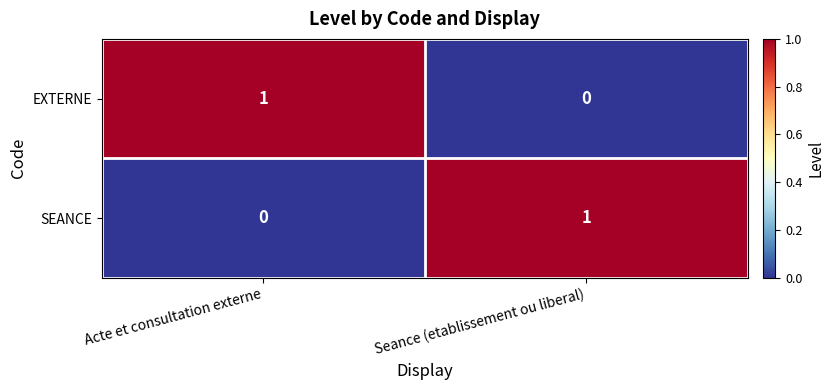

At which label does EXTERNE reach its peak?

Acte et consultation externe